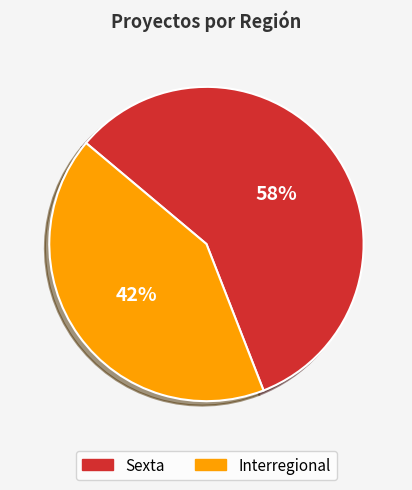

How many segments does this pie chart have?

2